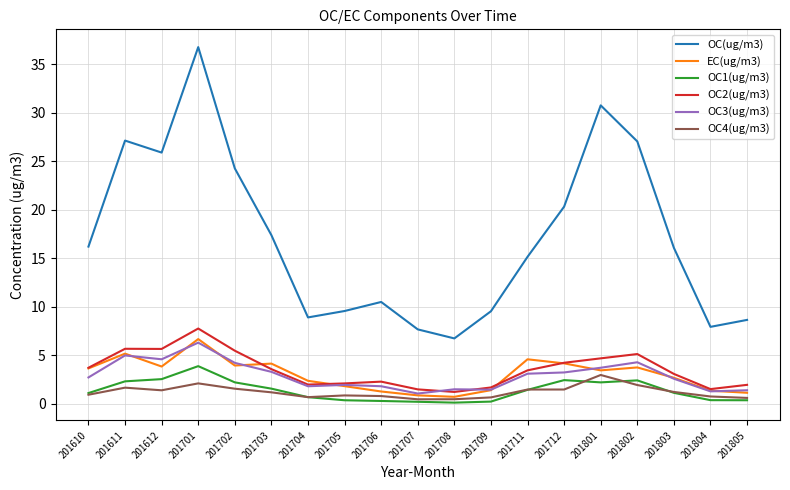

At which category does OC(ug/m3) reach its first local valley?

201612